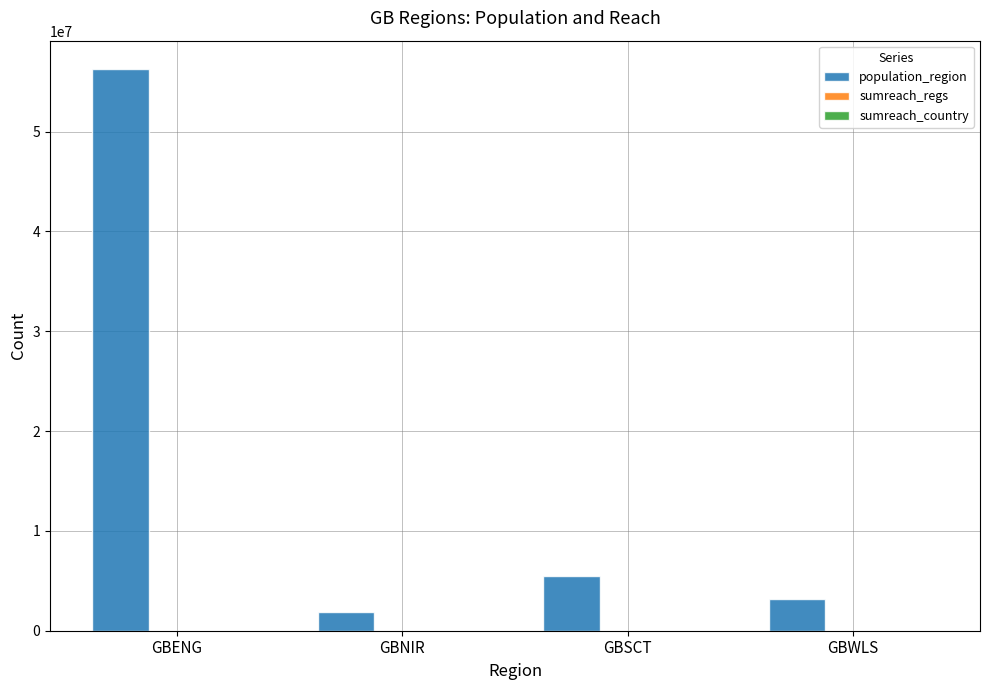

The population_region series shows 5463300 at GBSCT. True or false?

True